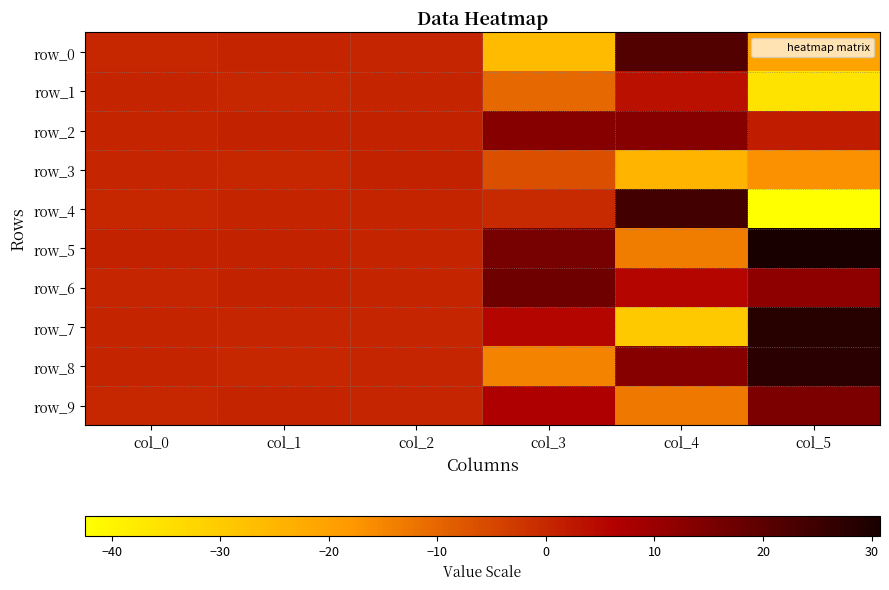

Which category has the lowest value across all series?

col_5